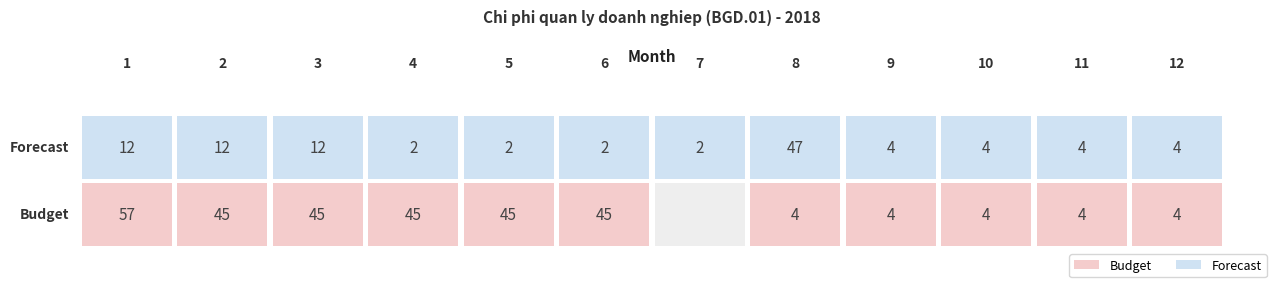

Reading left to right, transcribe all the data shown in this chart.

Budget: 1=57	2=45	3=45	4=45	5=45	6=45	7=0	8=4	9=4	10=4	11=4	12=4
Forecast: 1=12	2=12	3=12	4=2	5=2	6=2	7=2	8=47	9=4	10=4	11=4	12=4